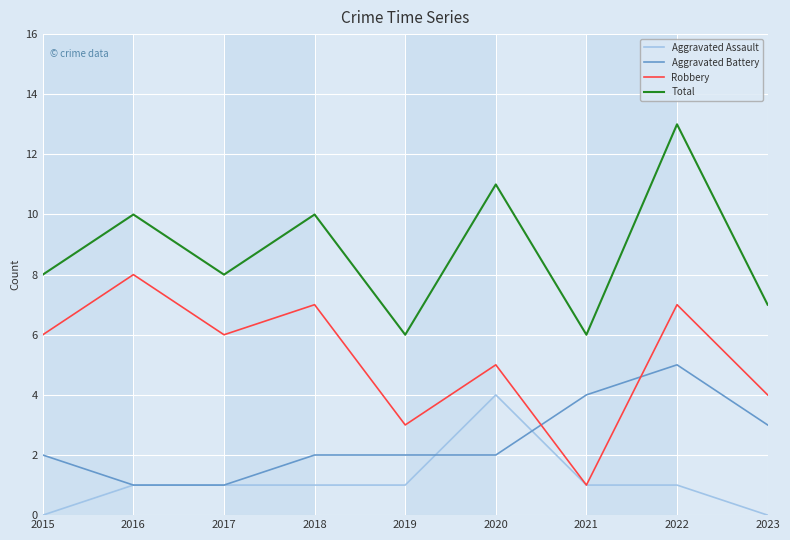

At which label does Total reach its peak?

2022